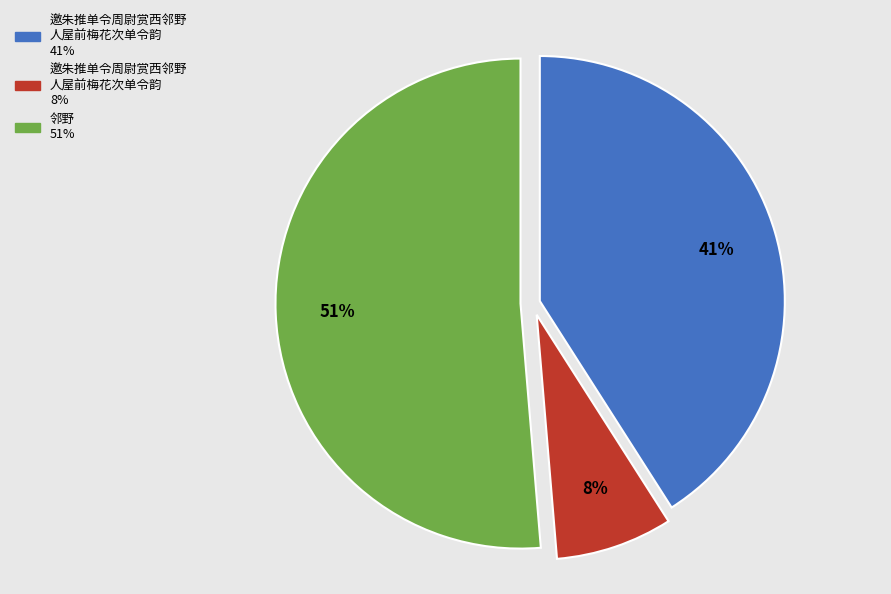

To the nearest percent, what is the average slice percentage?

33%